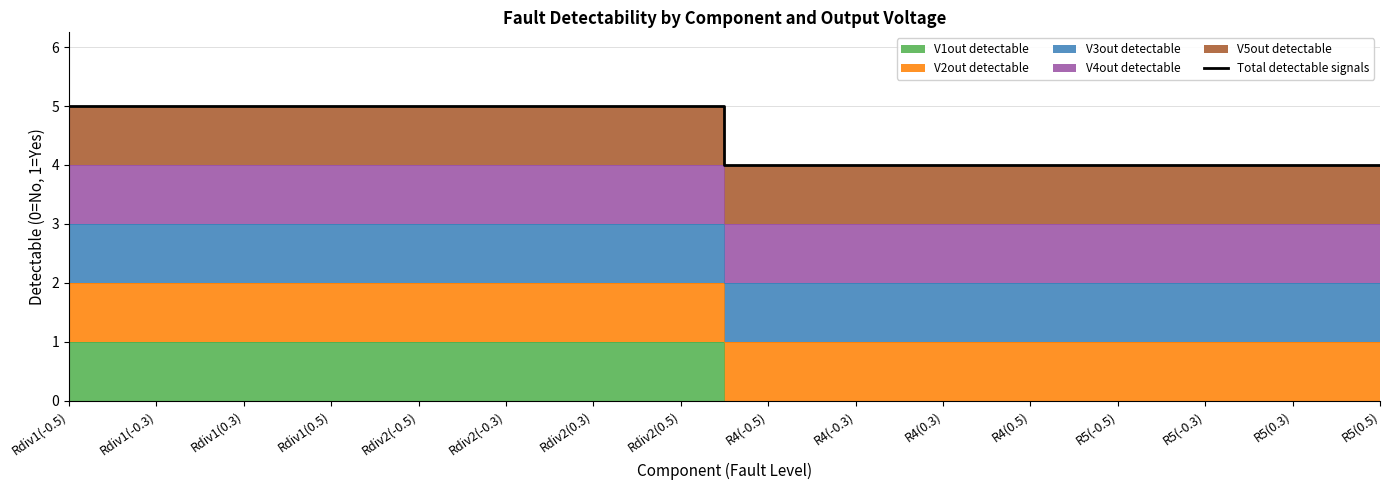

What is the lowest value of the Total detectable signals series?

4